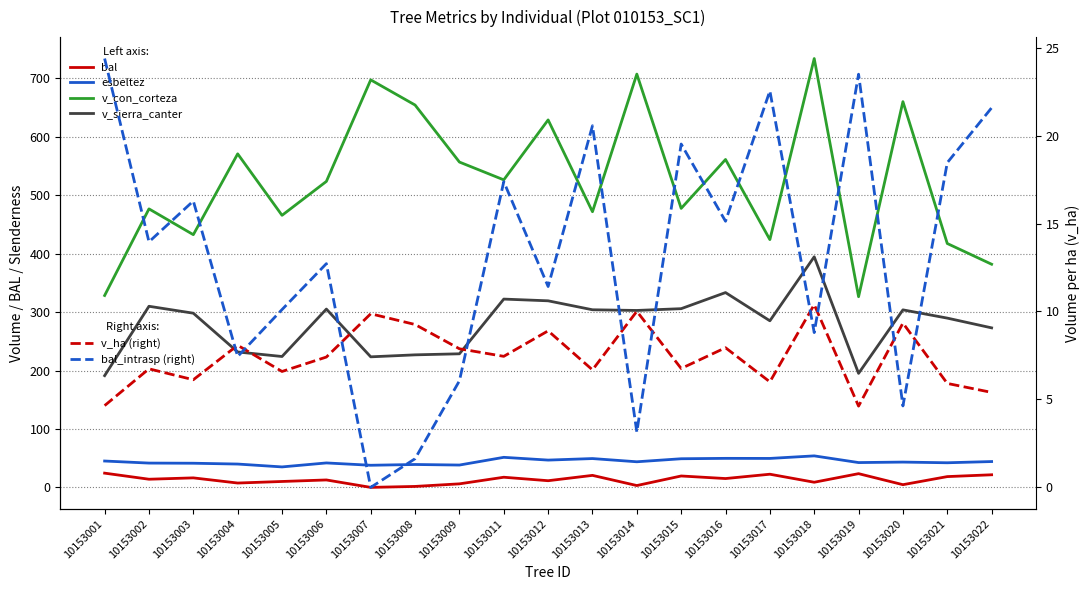

Which series has the widest spread of values?

v_con_corteza